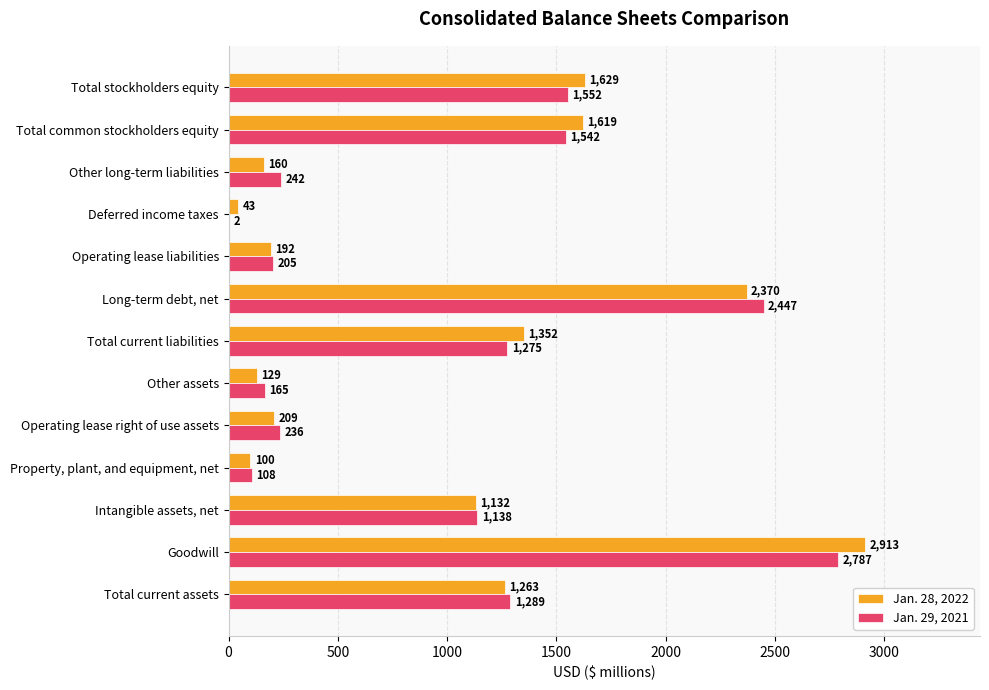

Which category has the highest value in the Jan. 28, 2022 series?

Goodwill